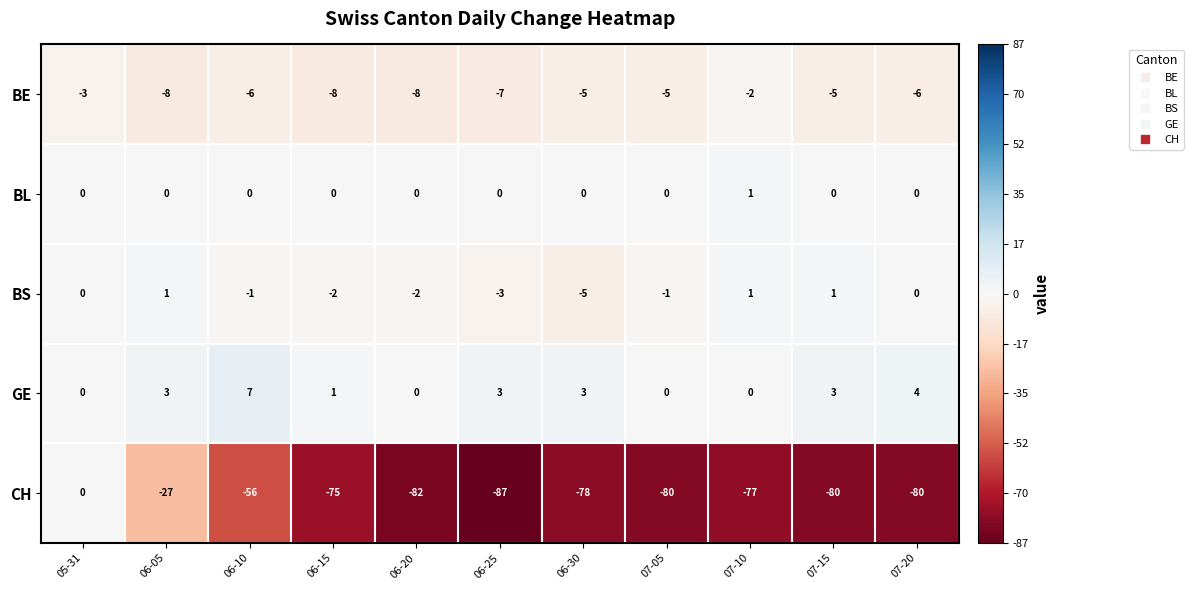

Which series has the largest total across all categories?

GE